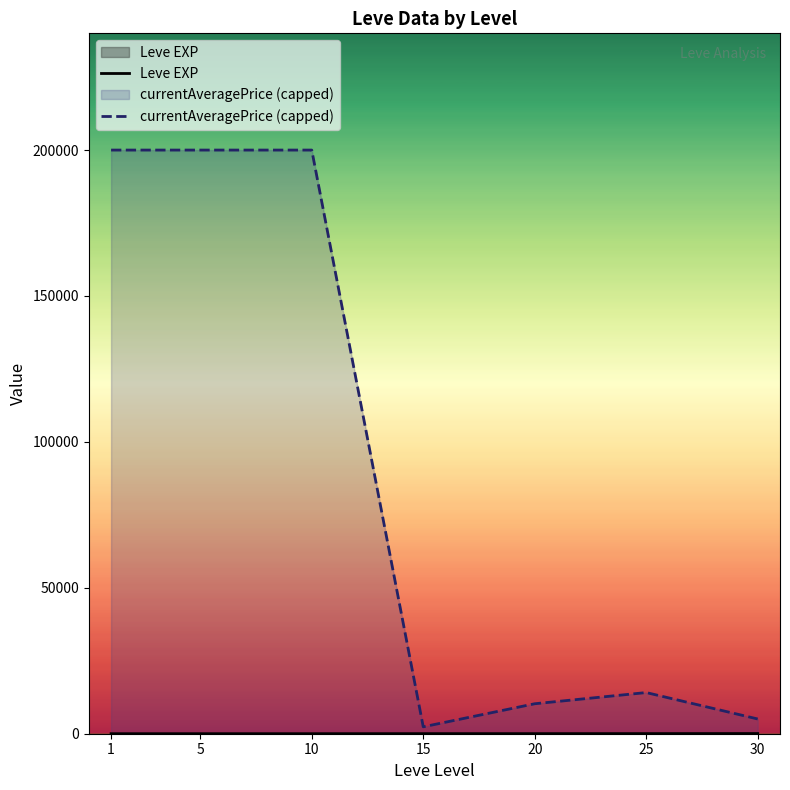

True or false: currentAveragePrice (capped) and Leve EXP intersect in this chart.

False